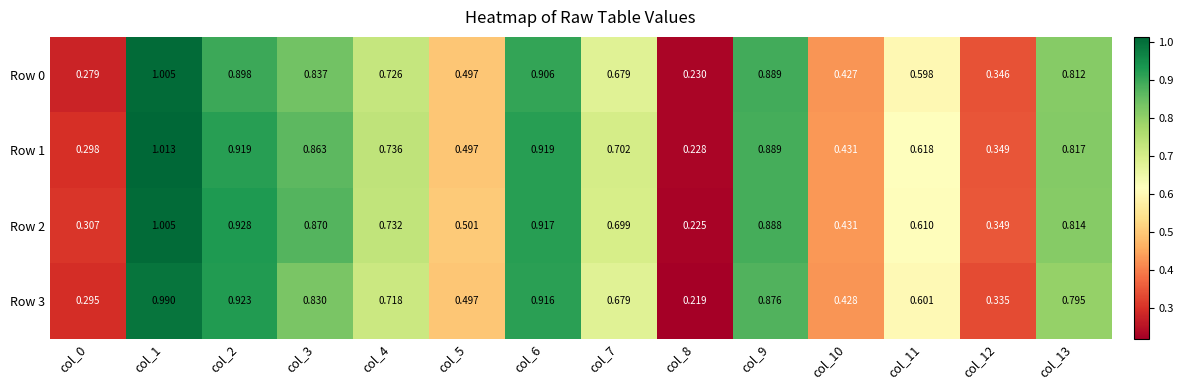

Which has a higher value, col_4 or col_7?

col_4